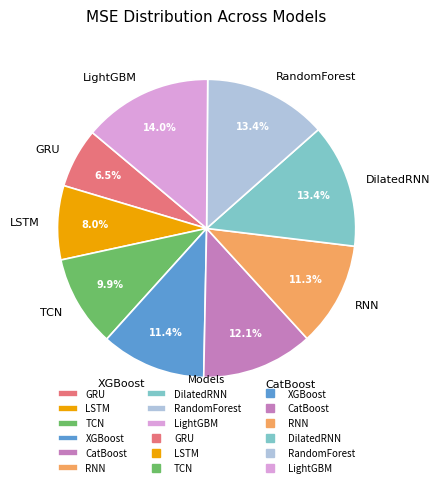

How many slices are in this pie chart?

9